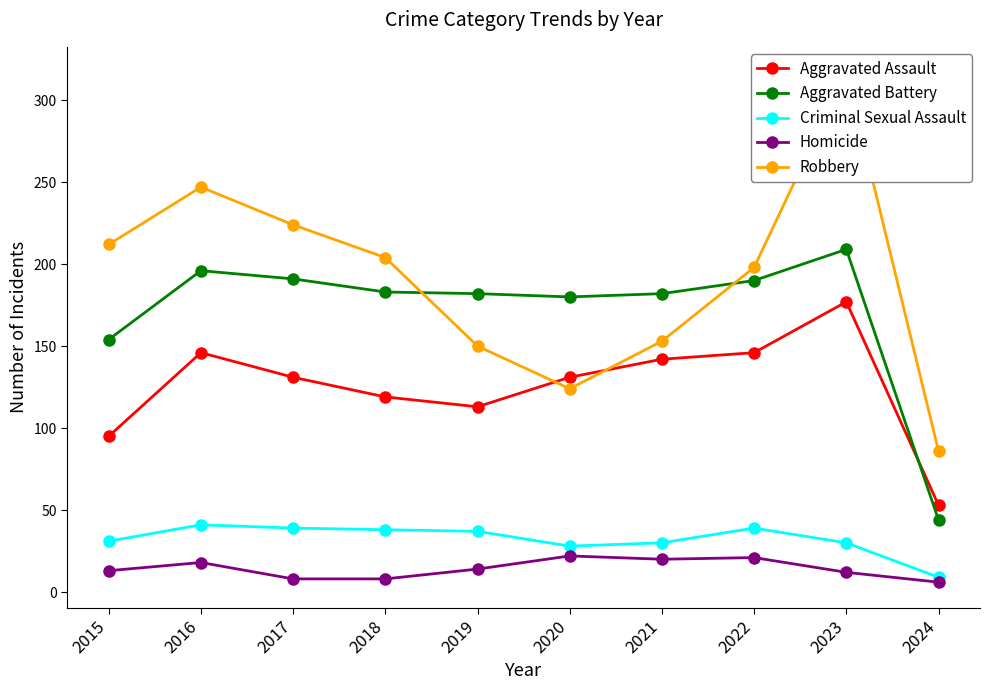

How many distinct data groups are displayed?

5